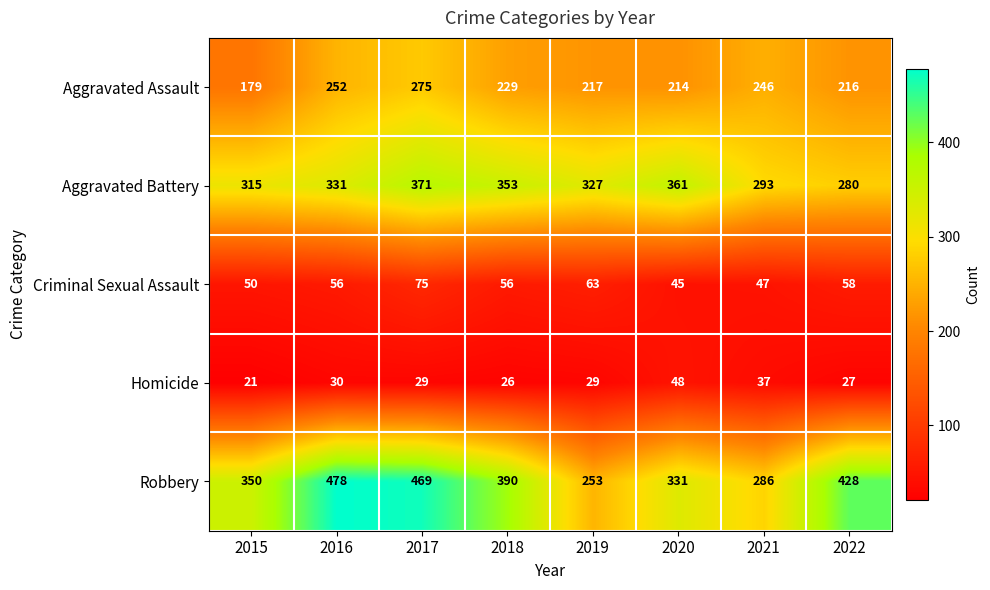

Which series has the largest total across all categories?

Robbery